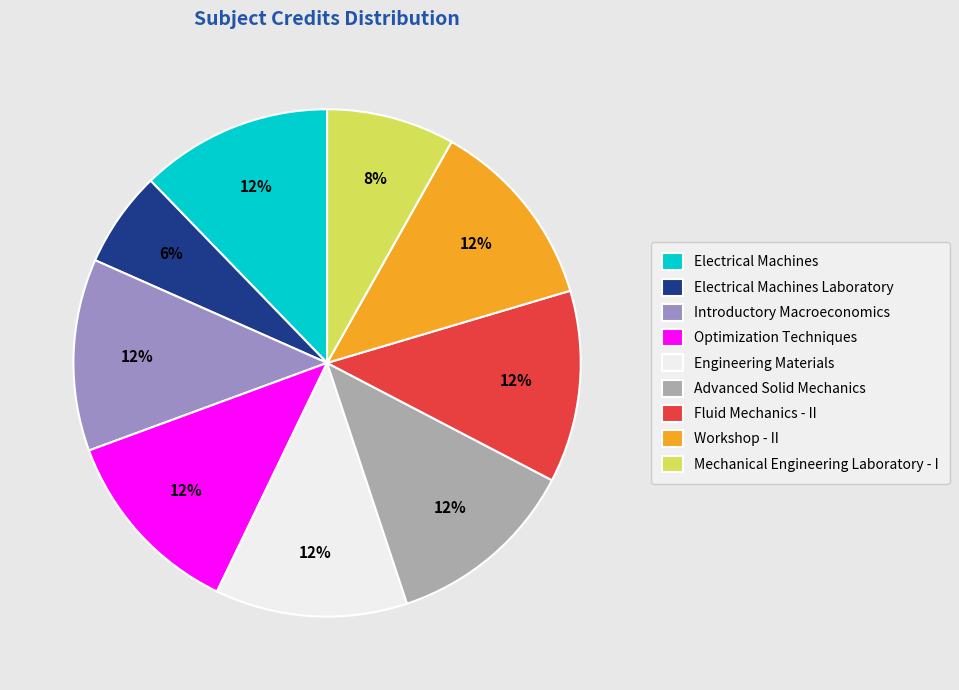

To the nearest percent, what is the average slice percentage?

11%